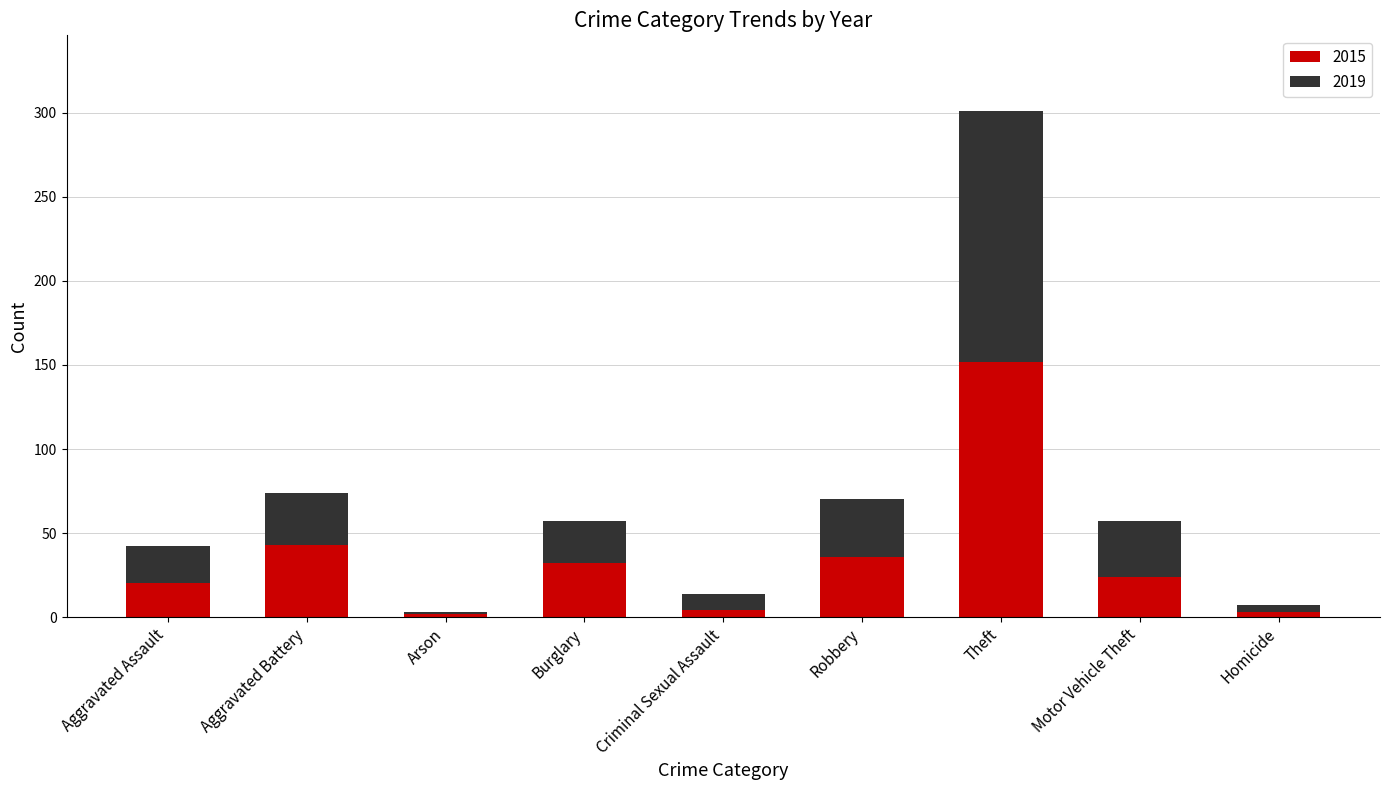

What is the total value across all series at Theft?

301